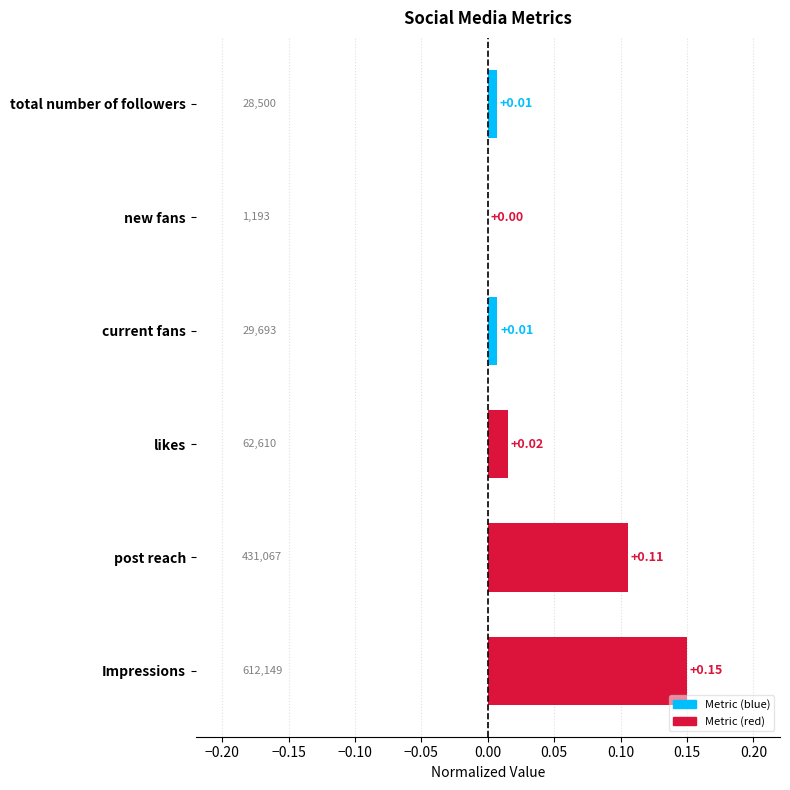

Which label corresponds to the largest value in the chart?

Impressions